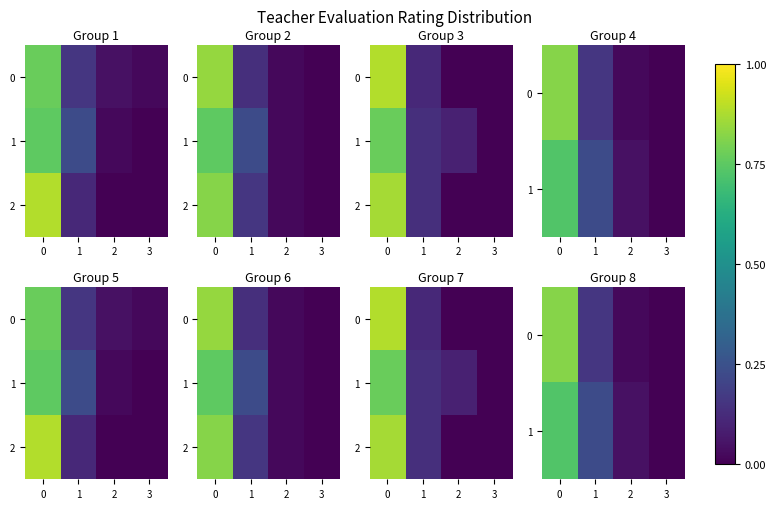

Between 1 and 2, which is larger?

1